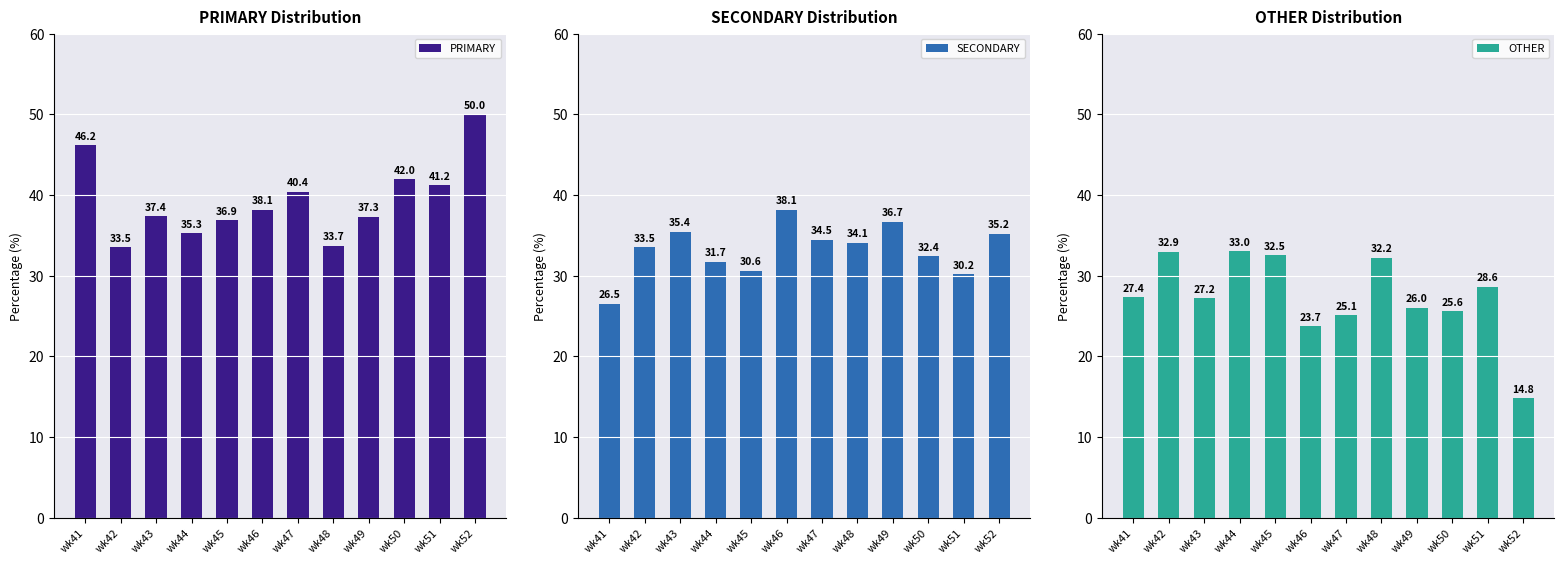

What is the value of the OTHER bar at the 1st from the left?

27.4